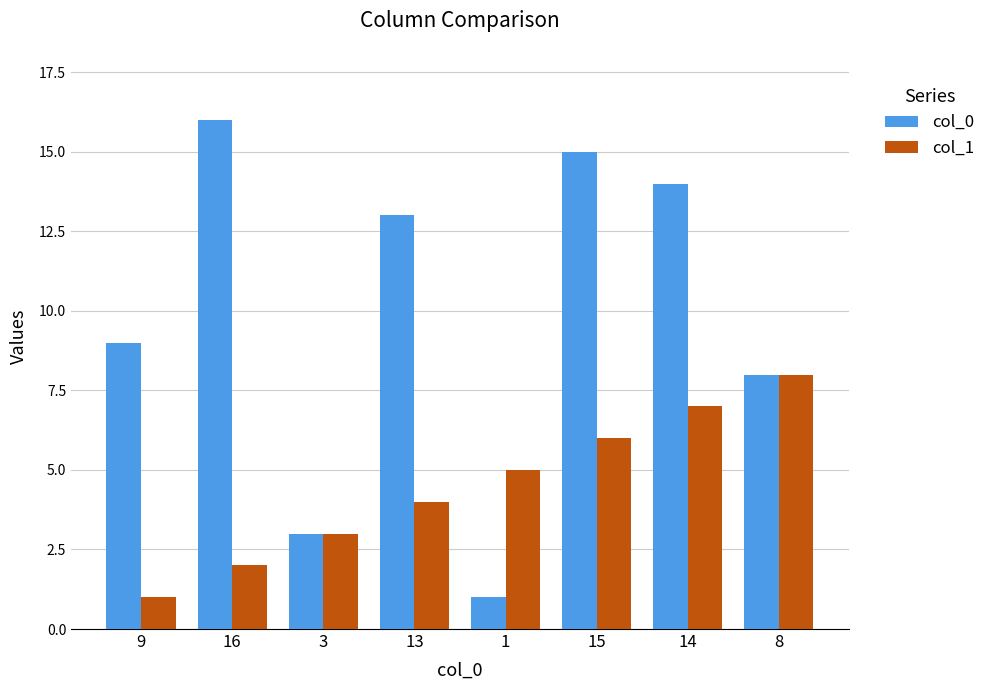

Count the number of categories in the chart.

8